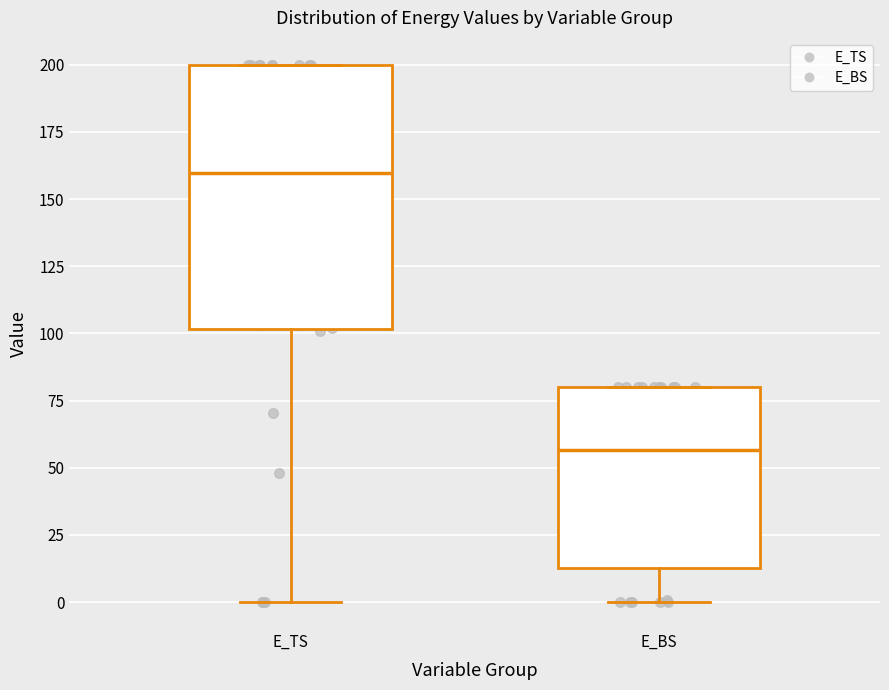

Reading left to right, read every box against the y-axis: the position of its median line, the range the box covers, and the ends of its whiskers. The values are not printed on the chart, so give them approximately, as read against the axis.

E_TS: median 160, box 100 to 200, whiskers 0 to 200
E_BS: median 55, box 15 to 80, whiskers 0 to 80